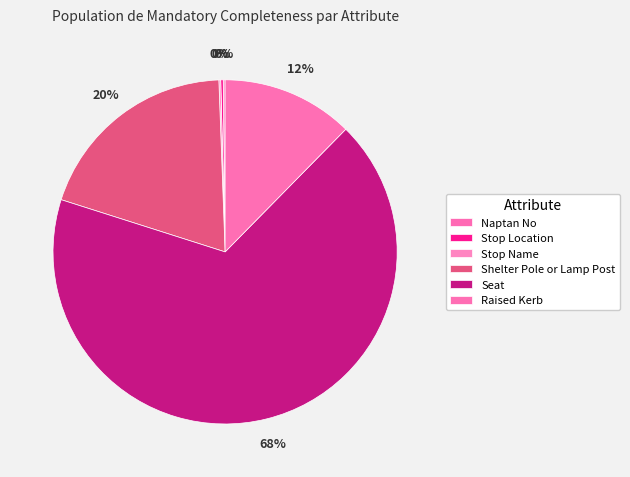

Is it true that Shelter Pole or Lamp Post is 20% of the pie?

True